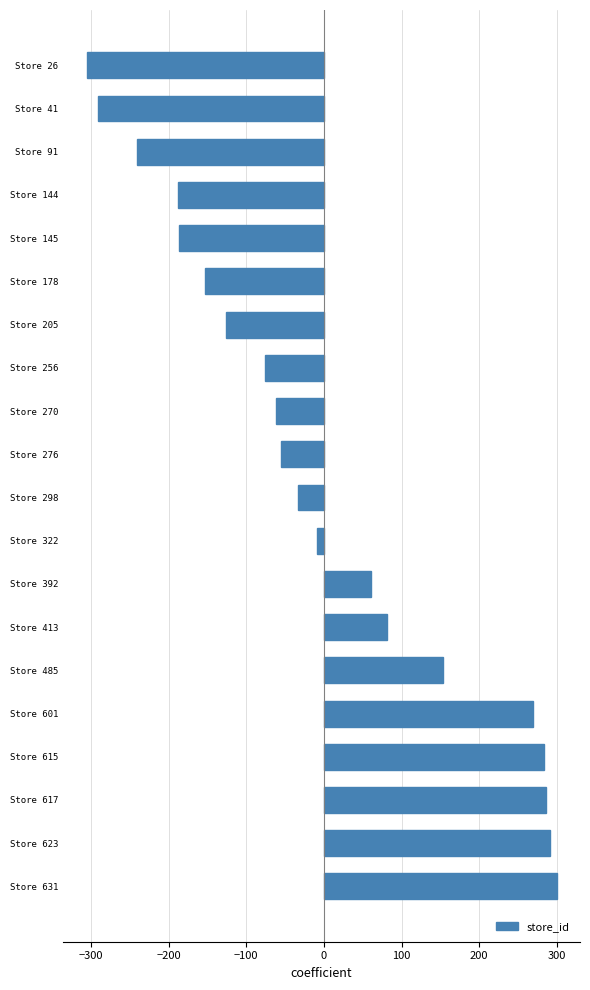

How many negative values are there?

12